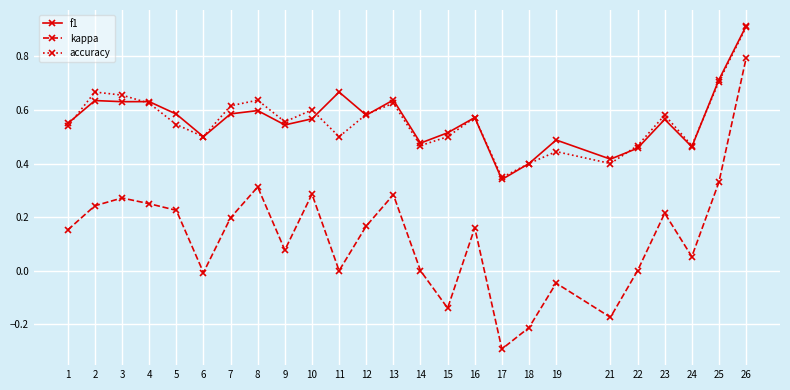

True or false: accuracy and kappa intersect in this chart.

False